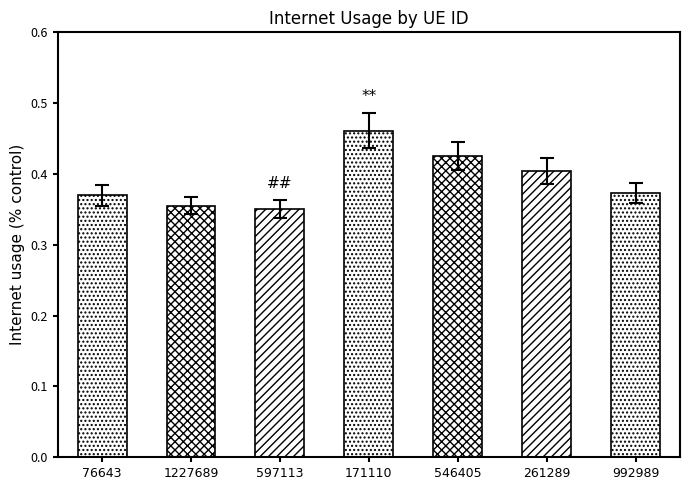

Is it true that the value at 171110 is 0.5?

True